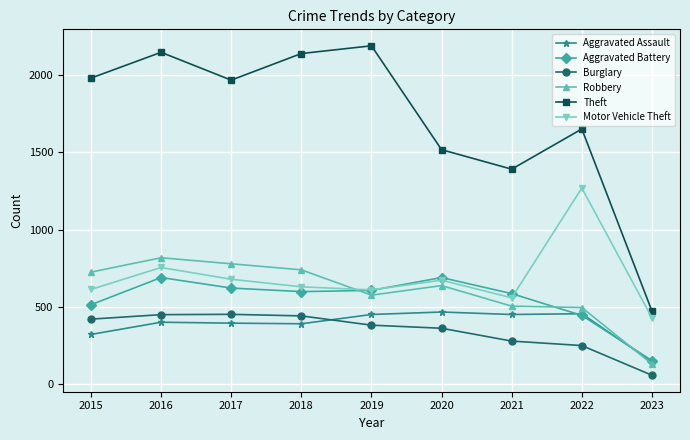

Count the number of categories in the chart.

9